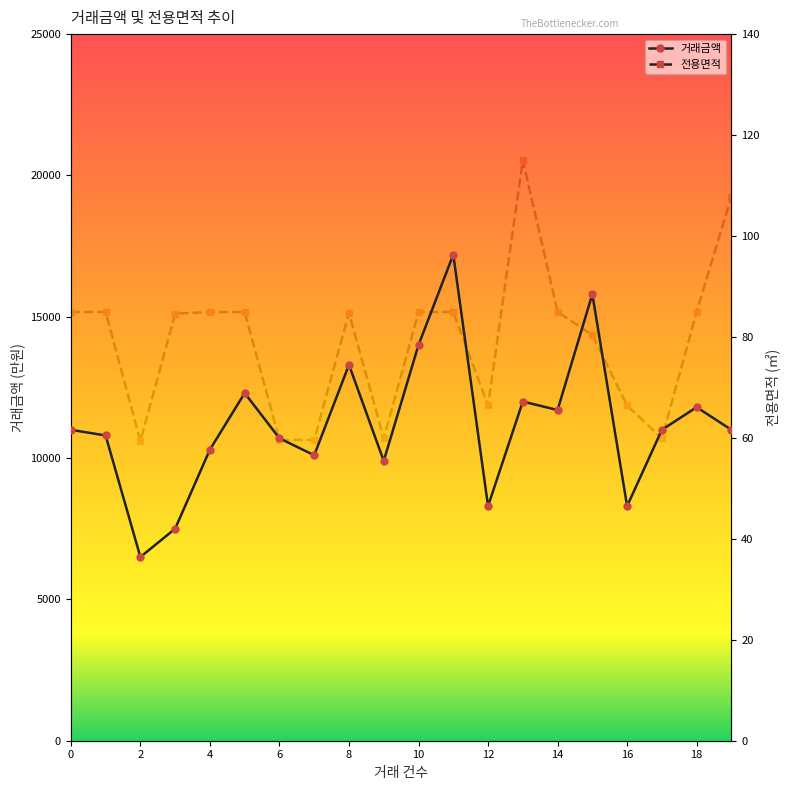

Is it true that 거래금액 equals 4978.0 at 3?

False